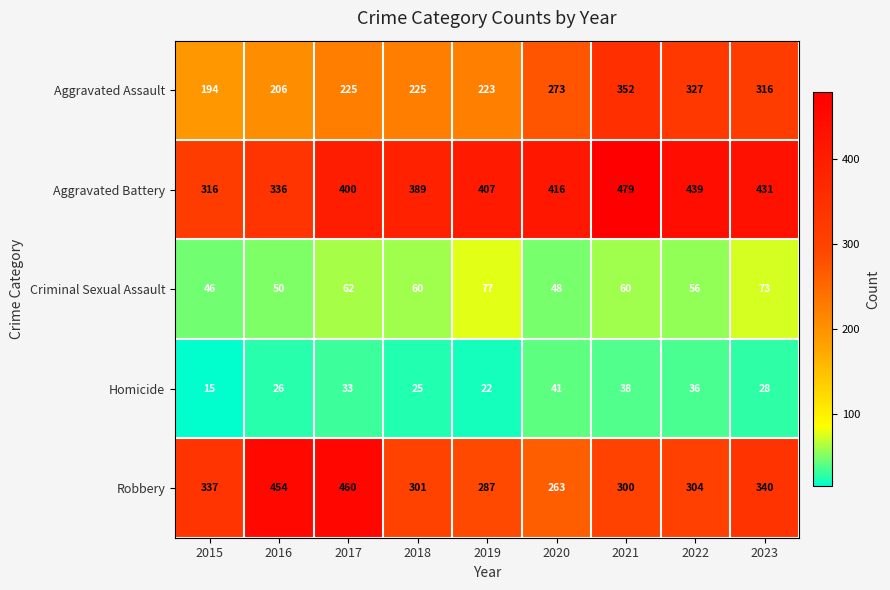

How many data points in Criminal Sexual Assault are less than 60?

4